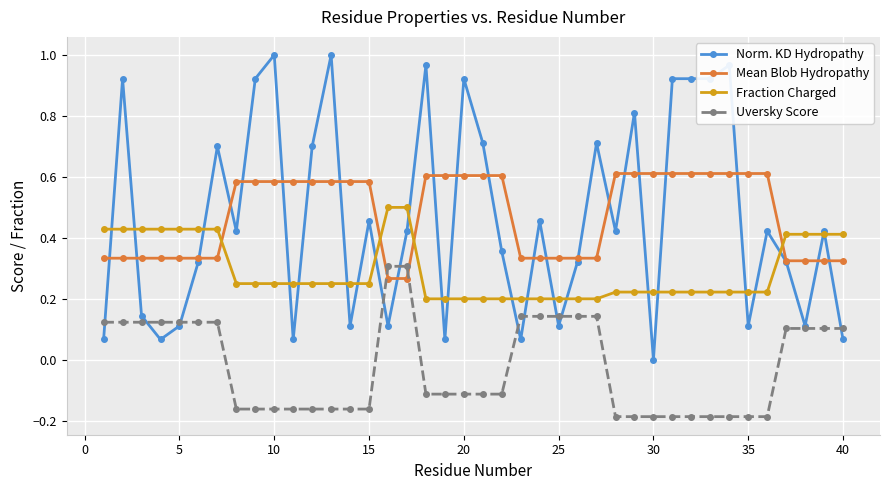

Which series has the largest range (max minus min)?

Norm. KD Hydropathy